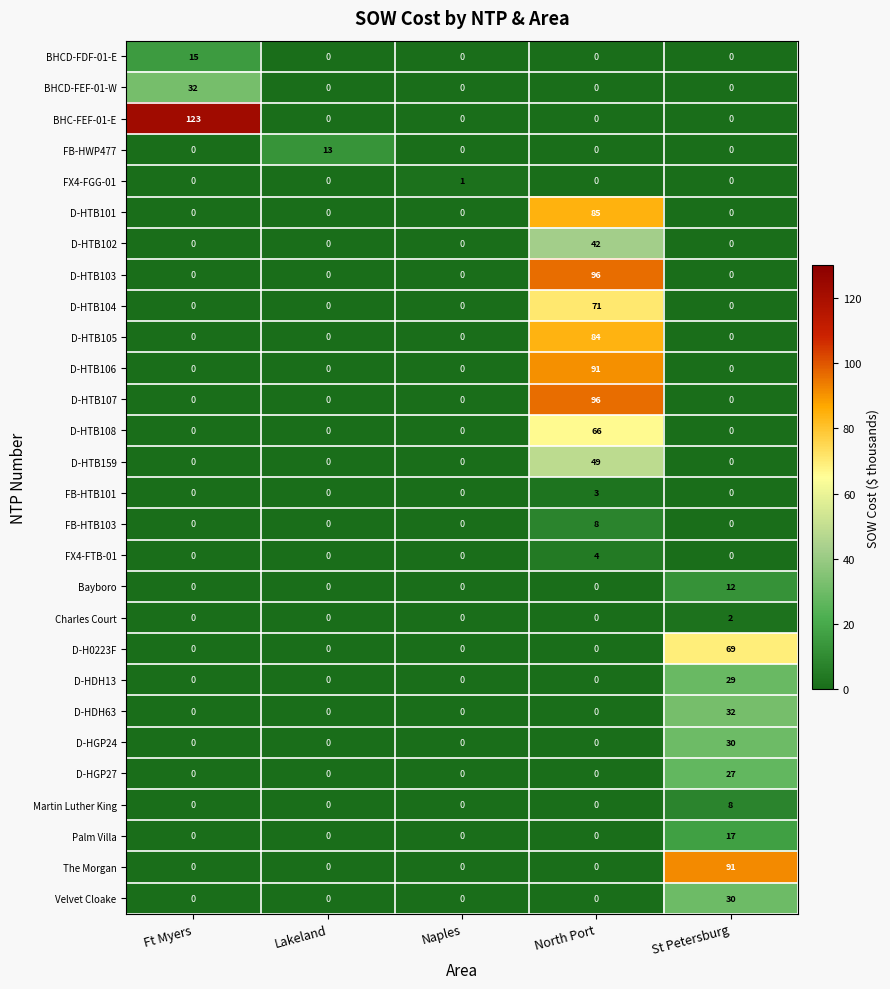

What is the greatest value displayed?

123